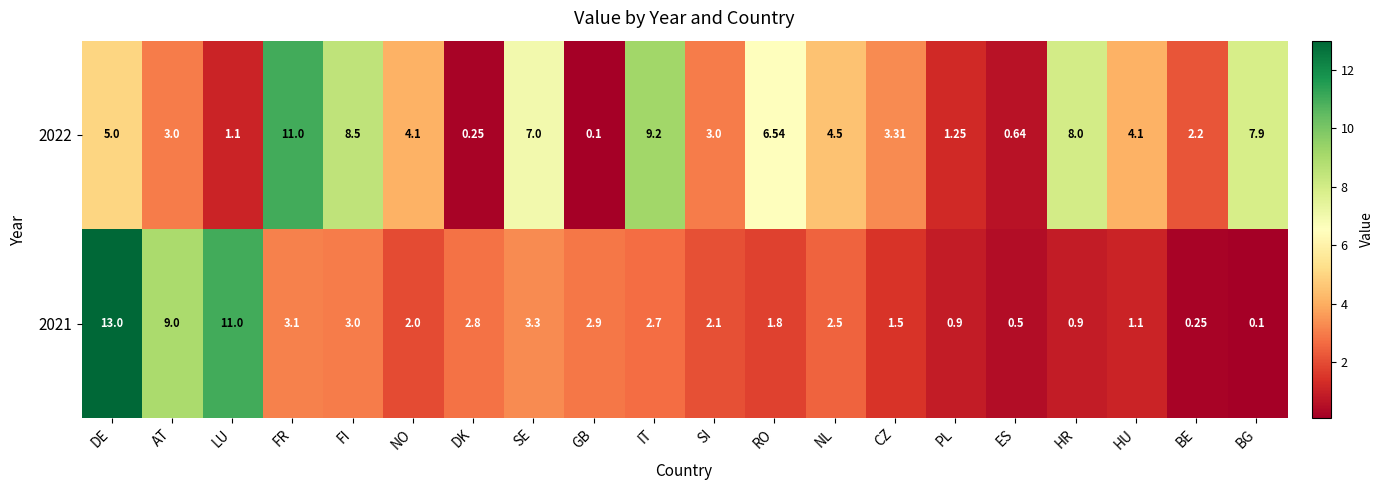

Is the value of 2021 at AT greater than the value of 2022 at IT?

No